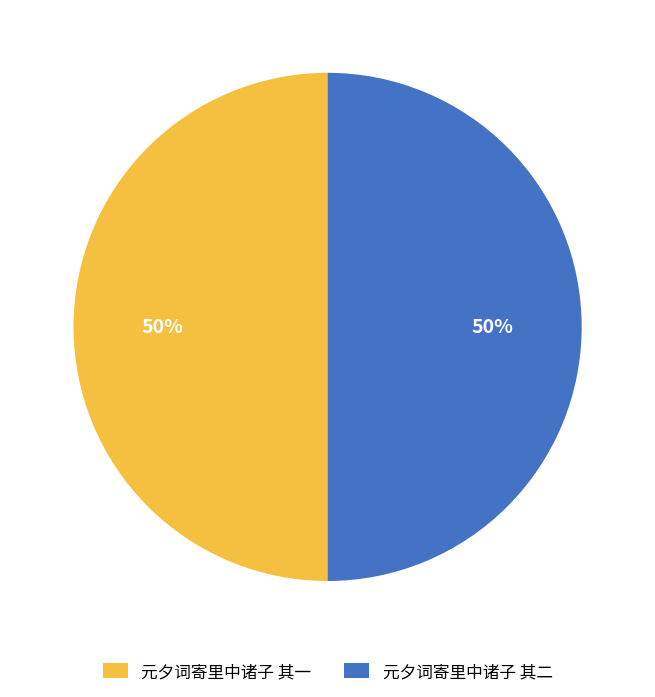

To the nearest percent, what portion does 元夕词寄里中诸子 其二 represent?

50%